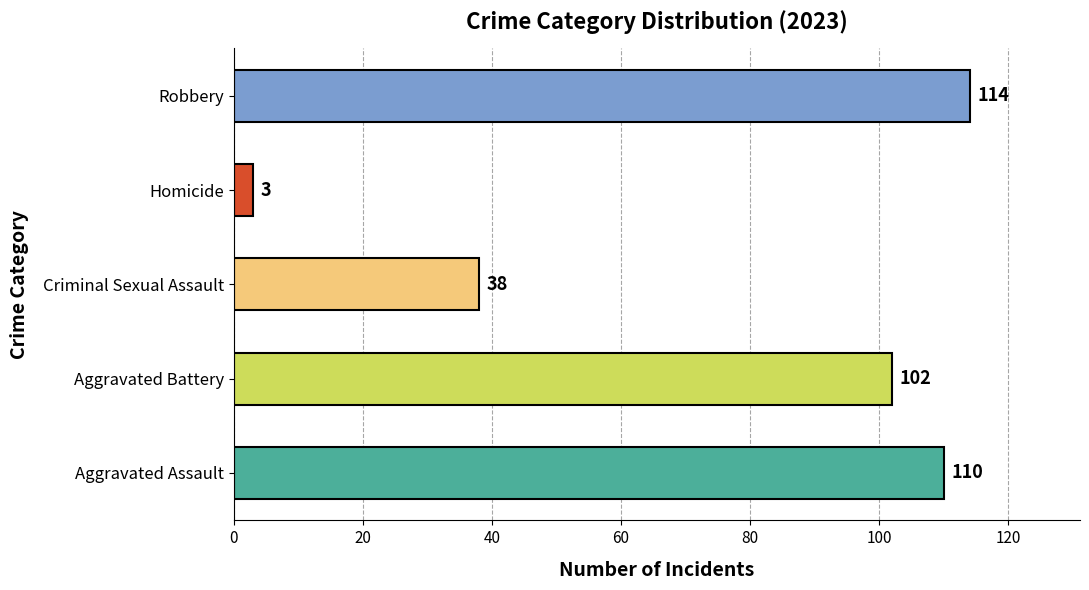

What is the greatest value displayed?

114